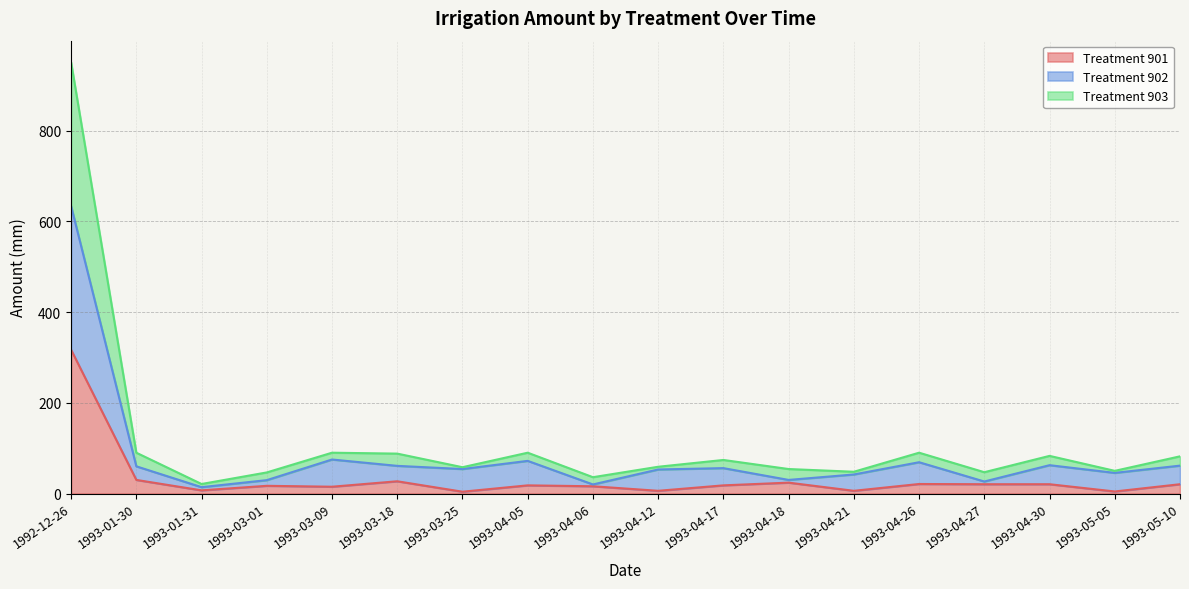

Read the Treatment 902 value at 1993-04-12.

53.0